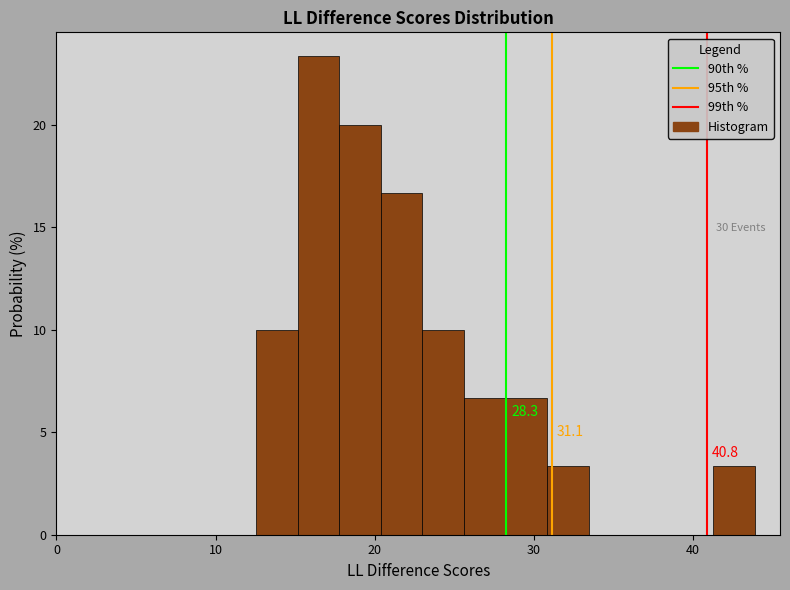

Read against the x-axis, roughly where is the centre of the tallest bar?

16